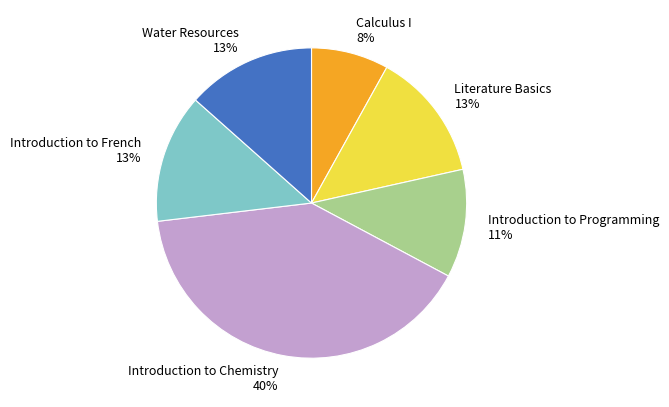

Does Introduction to French represent more than half of the total?

No